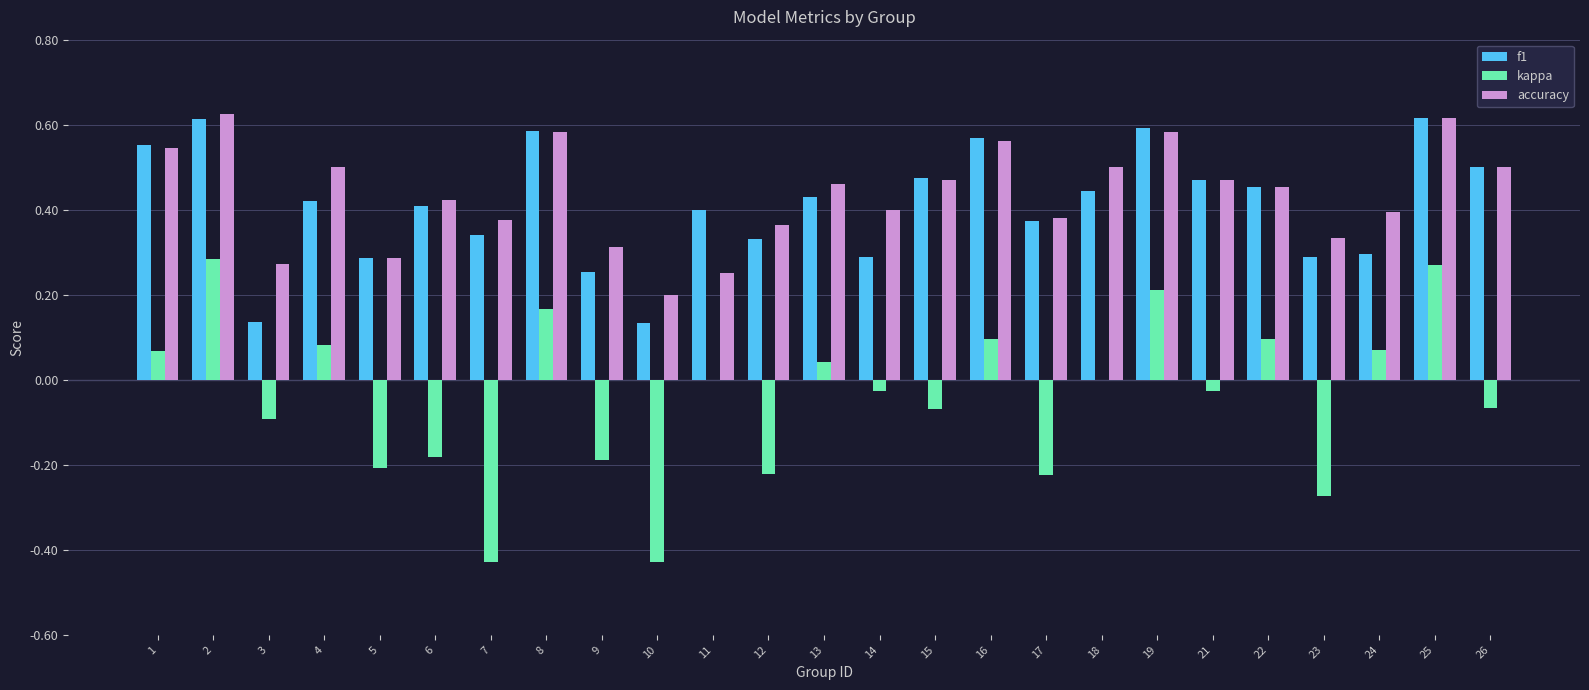

The kappa series shows -0.1 at 6. True or false?

False